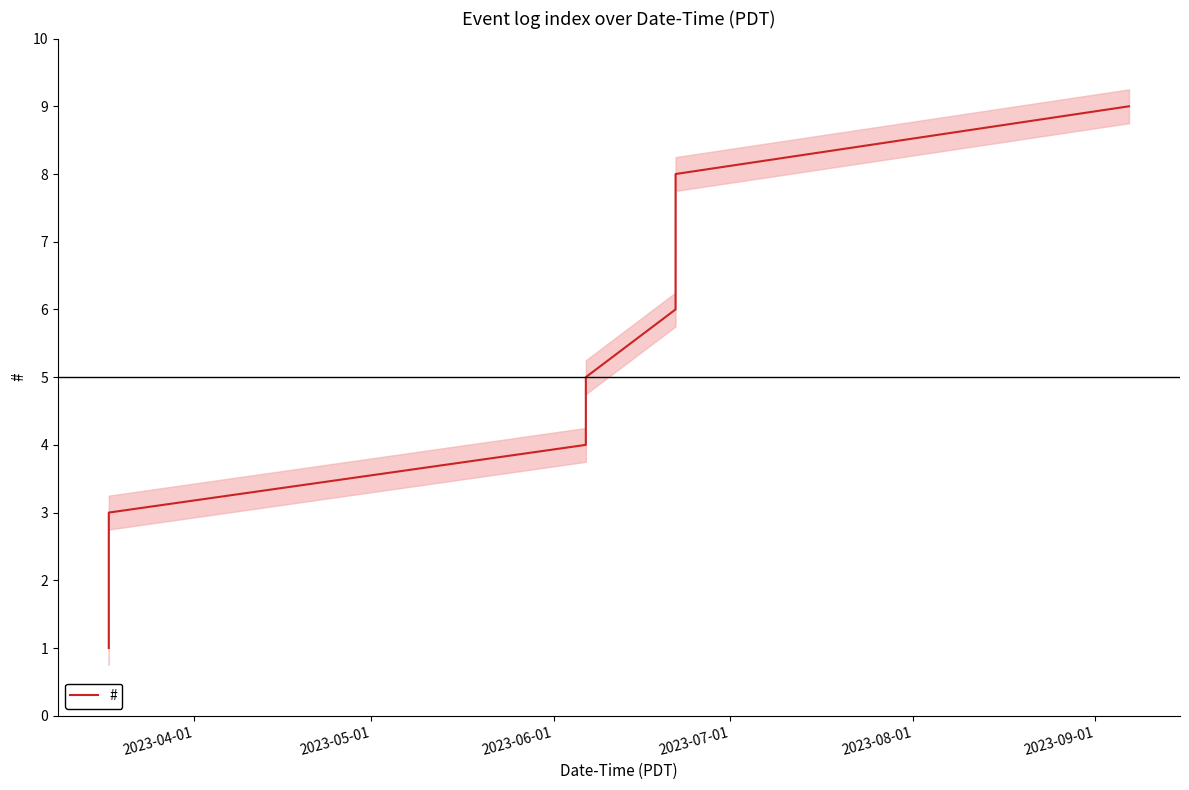

How many data points does each series have?

9